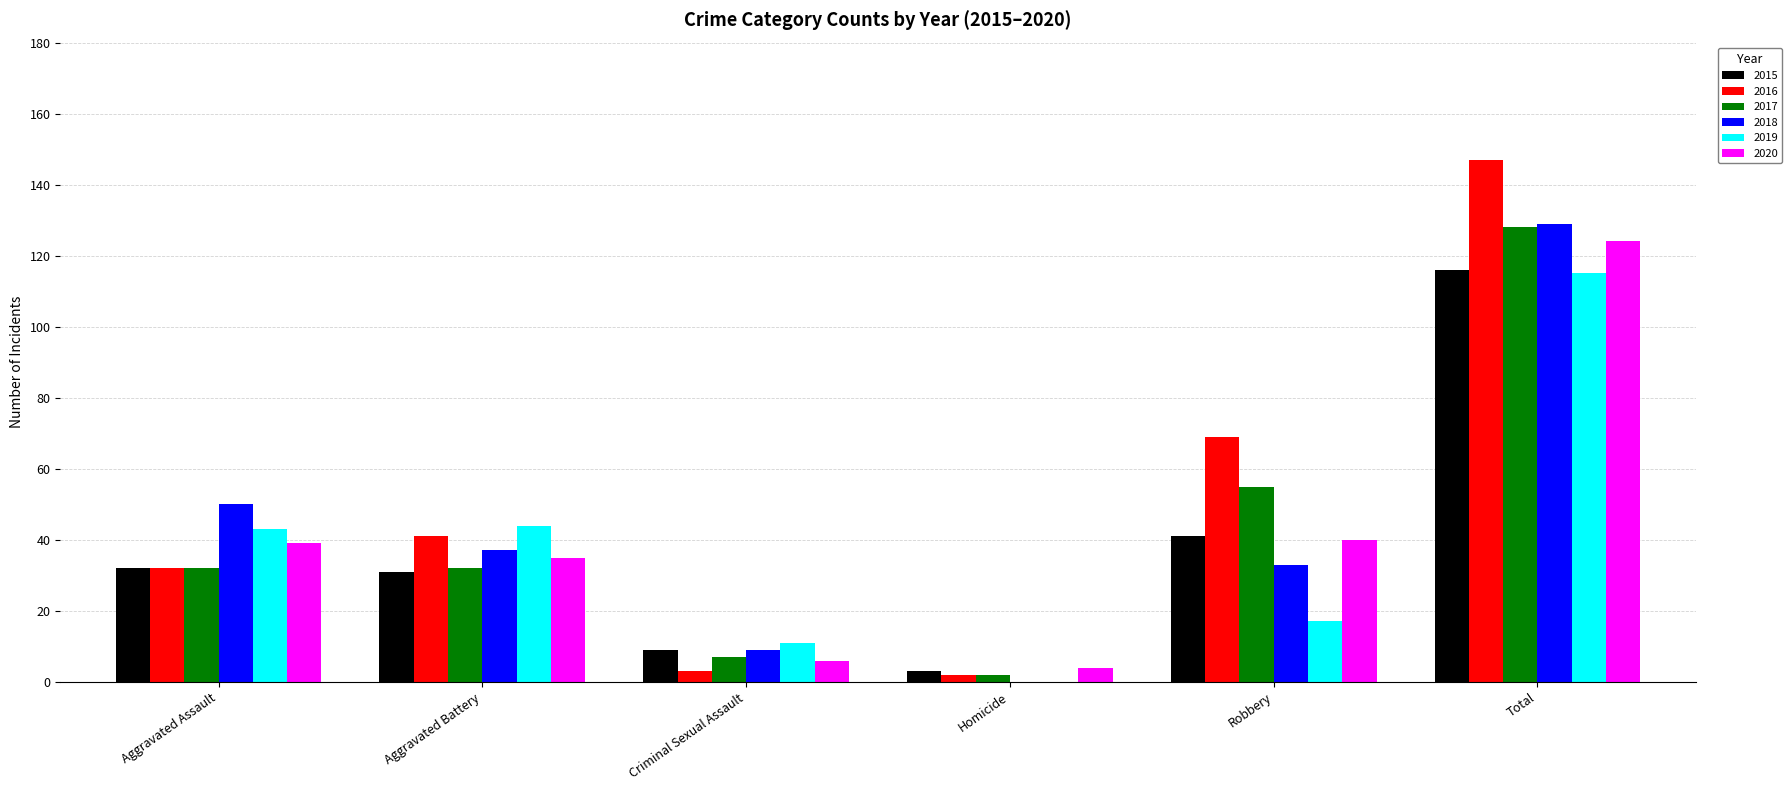

The 2015 series shows 14 at Aggravated Battery. True or false?

False